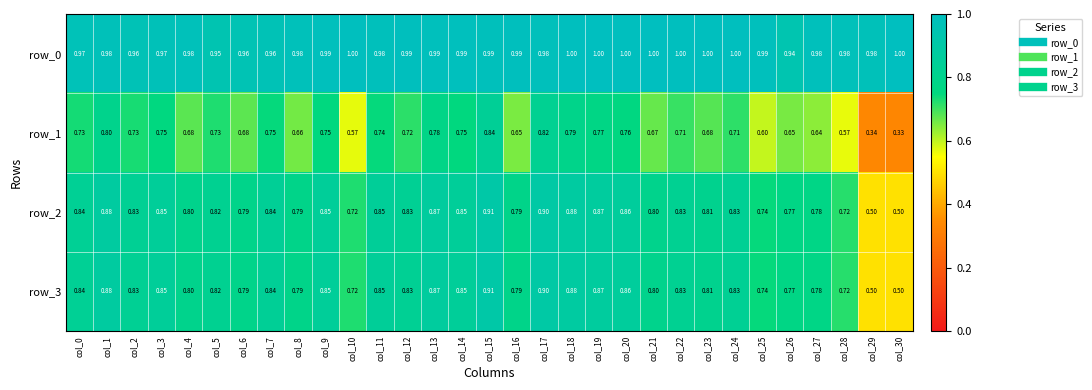

What is the difference between the maximum and minimum values in the row_0 series?

0.1